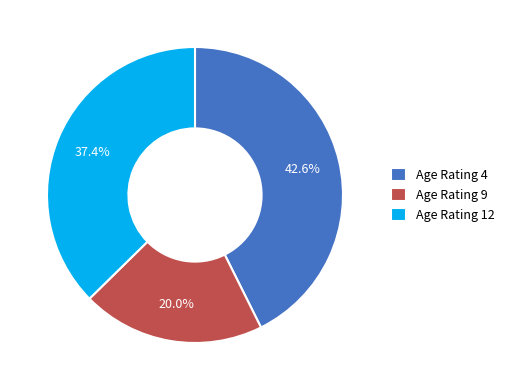

What is the smallest slice in the pie chart?

Age Rating 9